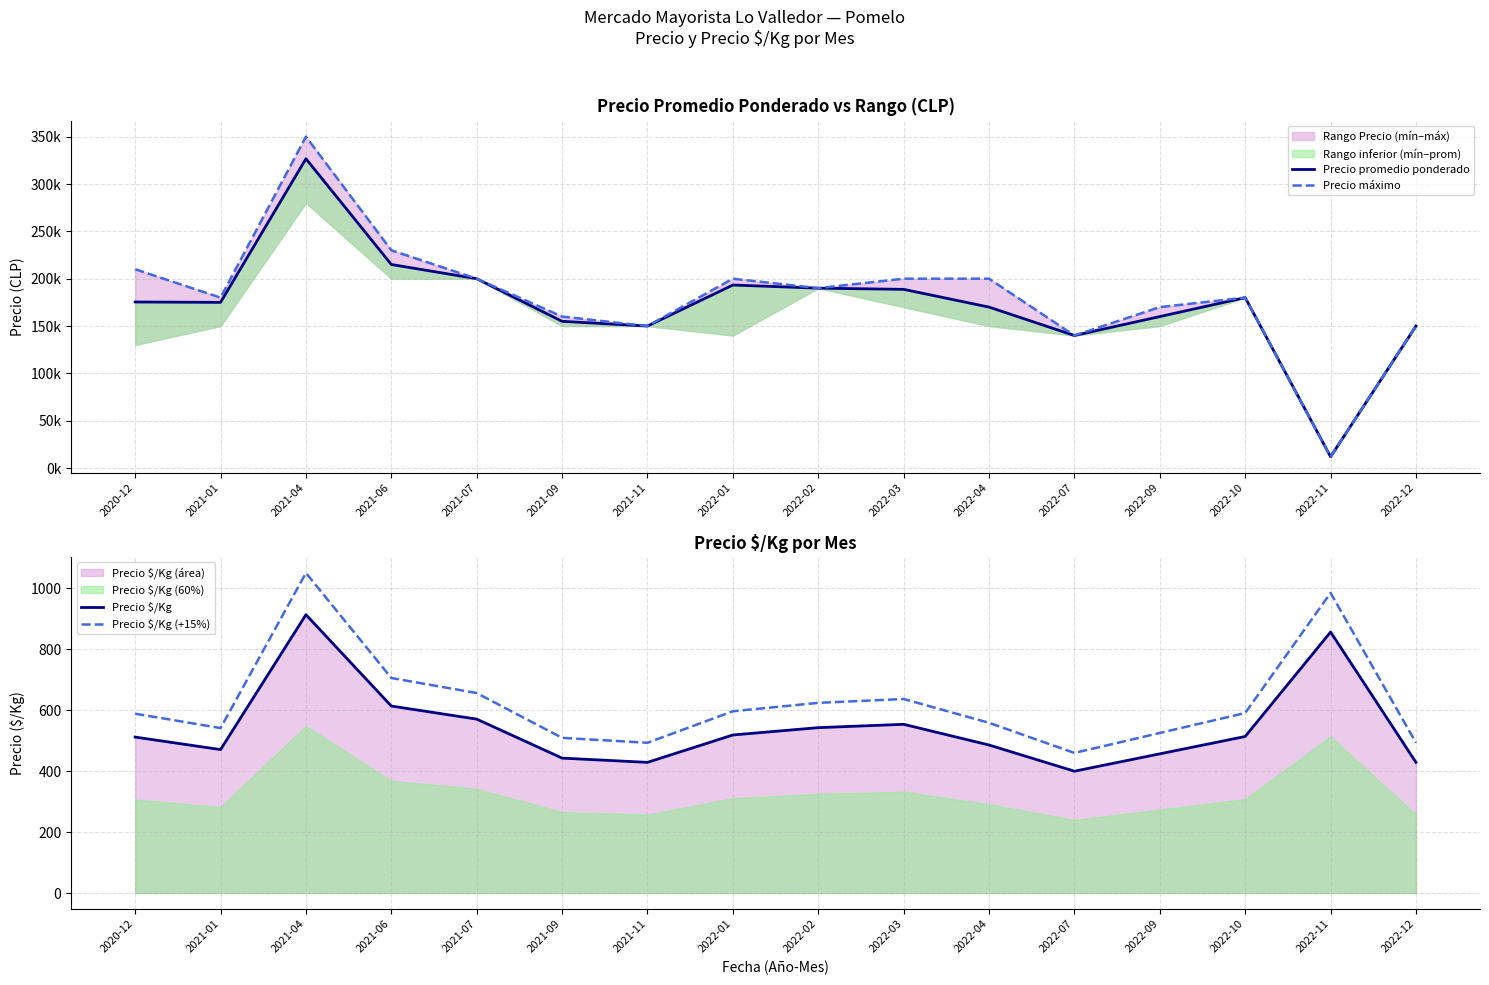

Reading left to right, list all the values displayed in this chart.

Precio promedio ponderado: 2020-12=175400.0	2021-01=175000.0	2021-04=326667.0	2021-06=215000.0	2021-07=200000.0	2021-09=155000.0	2021-11=150000.0	2022-01=193333.0	2022-02=190000.0	2022-03=188750.0	2022-04=170000.0	2022-07=140000.0	2022-09=160000.0	2022-10=180000.0	2022-11=12000.0	2022-12=150000.0
Precio máximo: 2020-12=210000.0	2021-01=180000.0	2021-04=350000.0	2021-06=230000.0	2021-07=200000.0	2021-09=160000.0	2021-11=150000.0	2022-01=200000.0	2022-02=190000.0	2022-03=200000.0	2022-04=200000.0	2022-07=140000.0	2022-09=170000.0	2022-10=180000.0	2022-11=12000.0	2022-12=150000.0
Precio $/Kg: 2020-12=512.0	2021-01=471.0	2021-04=914.0	2021-06=614.0	2021-07=571.0	2021-09=443.0	2021-11=429.0	2022-01=519.0	2022-02=543.0	2022-03=554.0	2022-04=486.0	2022-07=400.0	2022-09=457.0	2022-10=514.0	2022-11=857.0	2022-12=429.0
Precio $/Kg (+15%): 2020-12=588.8	2021-01=541.6	2021-04=1051.1	2021-06=706.1	2021-07=656.6	2021-09=509.4	2021-11=493.3	2022-01=596.8	2022-02=624.4	2022-03=637.1	2022-04=558.9	2022-07=460.0	2022-09=525.5	2022-10=591.1	2022-11=985.5	2022-12=493.3